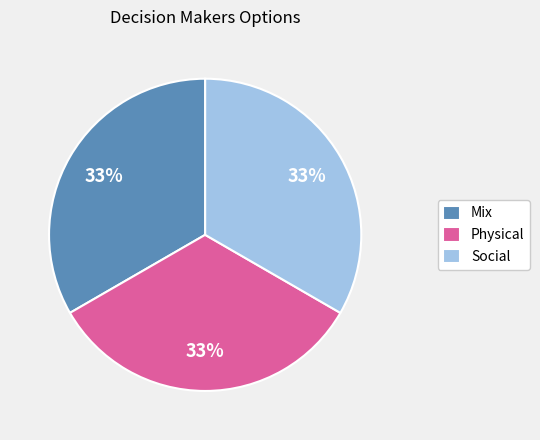

To the nearest percent, what percentage of the pie is Social?

33%